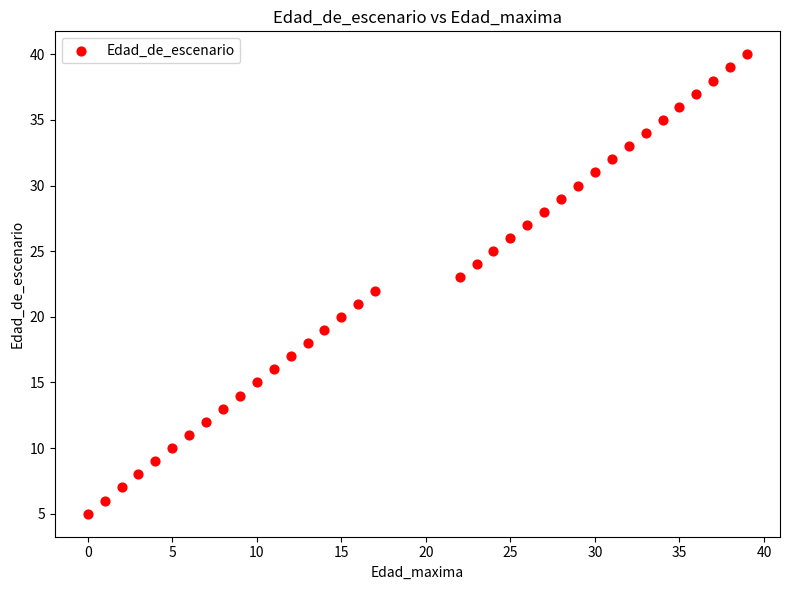

What is the range of Y values (max minus min)?

35